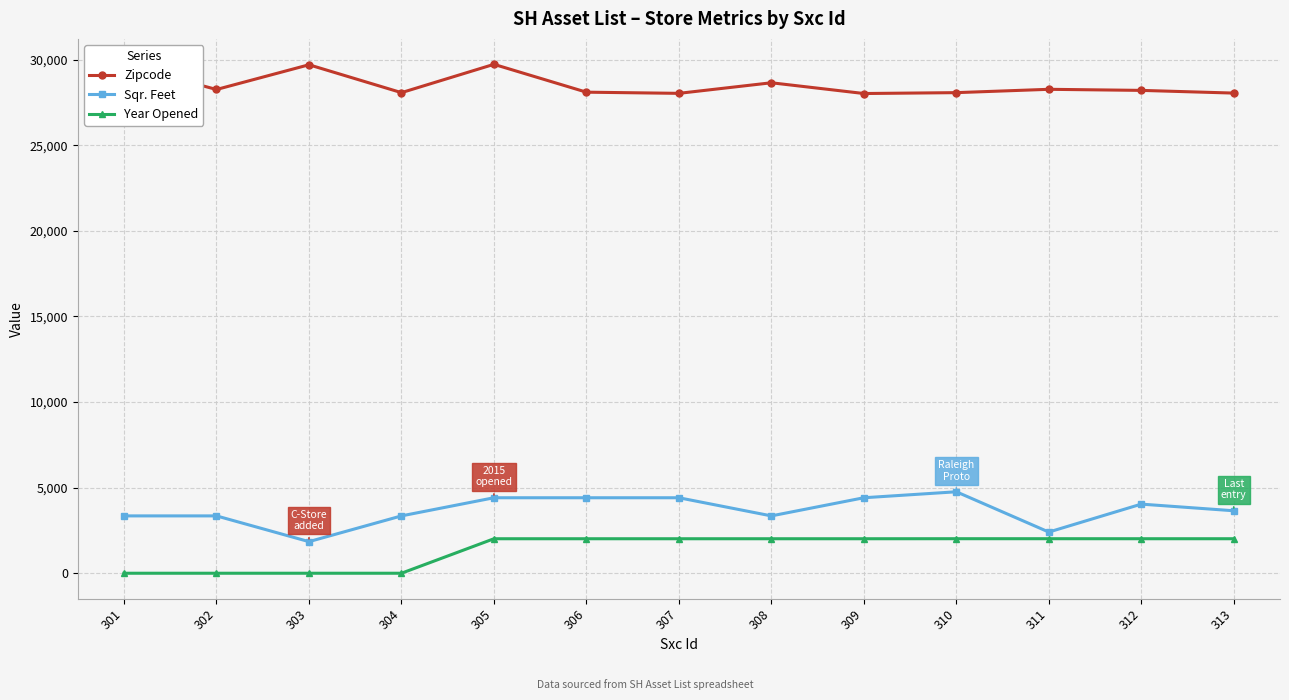

Rank the series at 303 from lowest to highest value.

Year Opened, Sqr. Feet, Zipcode